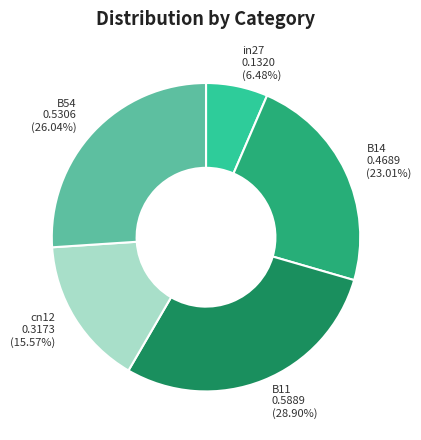

Count the number of slices in the pie.

5